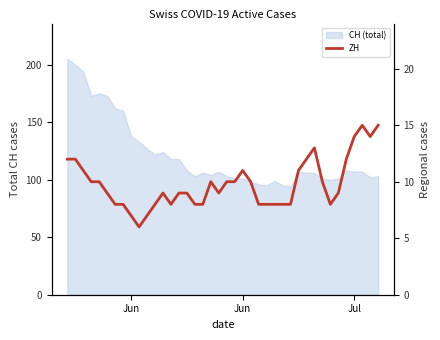

How many points are higher than both their immediate neighbors (excluding endpoints)?

5